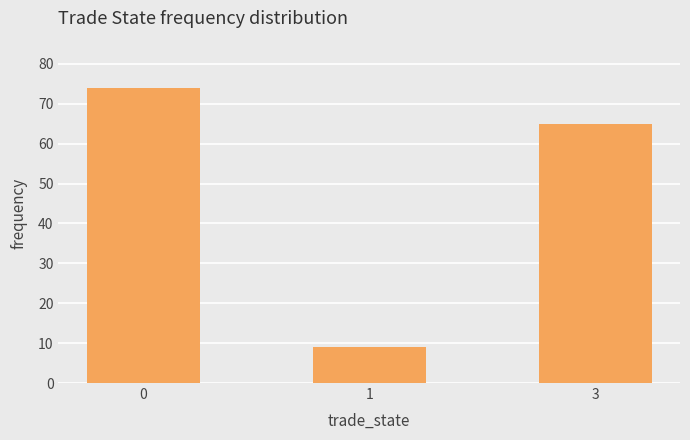

How many values are below 65?

1